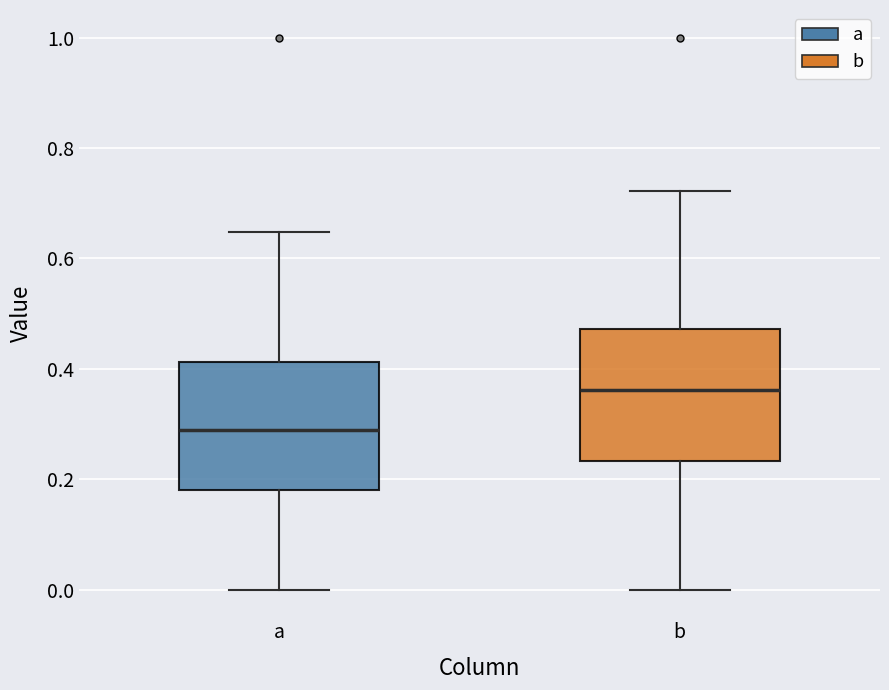

Reading left to right, transcribe this box plot: for each box, give where its median line is, the range the box spans, and where its two whiskers end, as read against the y-axis. The values are not printed on the chart, so give them approximately, as read against the axis.

a: median 0.28, box 0.18 to 0.42, whiskers 0.00 to 0.64
b: median 0.36, box 0.24 to 0.48, whiskers 0.00 to 0.72